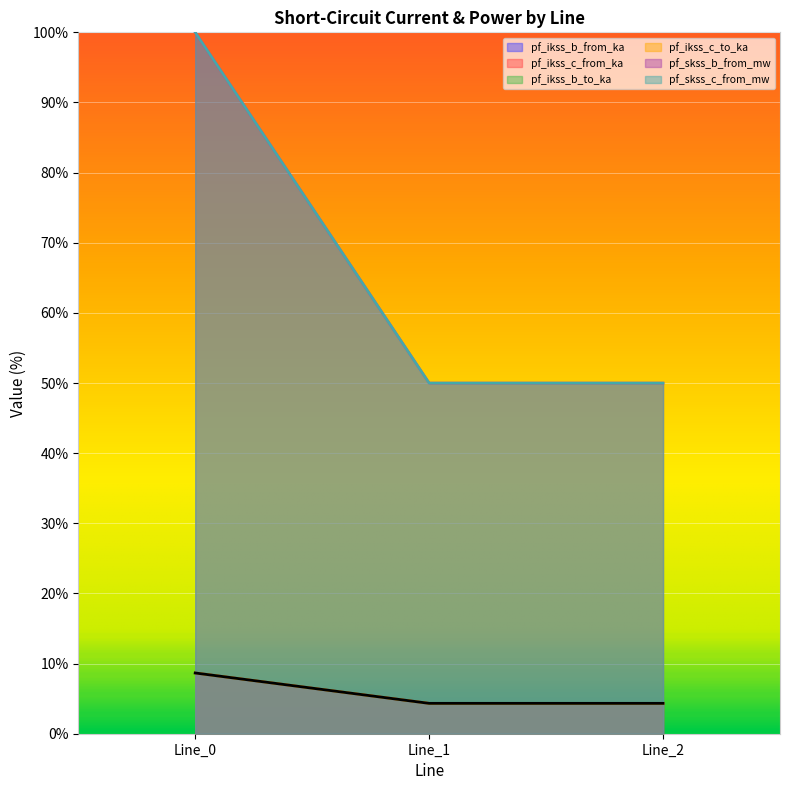

What is the total value across all series at Line_0?

234.6